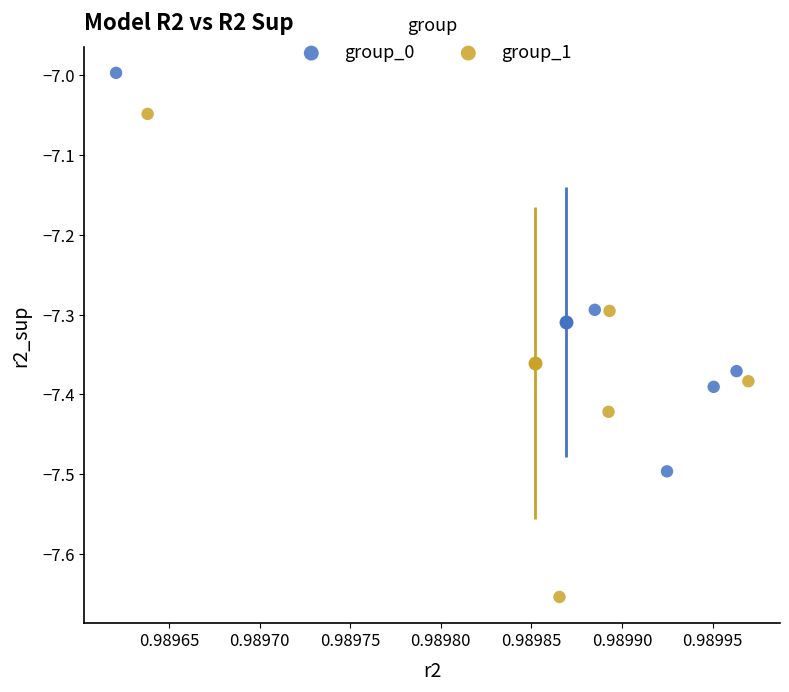

Which series reaches the maximum Y coordinate?

group_0